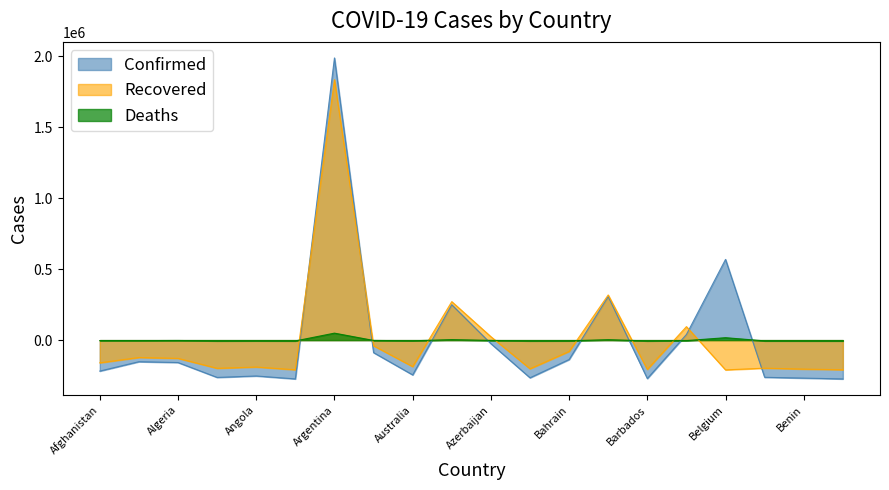

How many lines are shown in the chart?

3